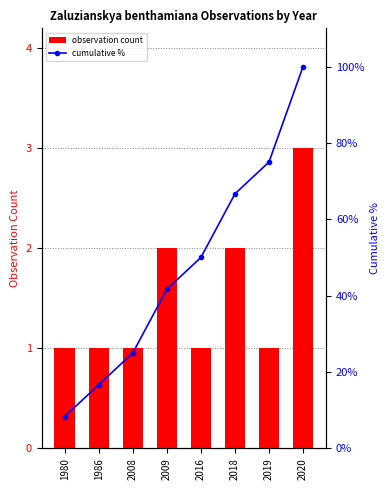

What is the approximate value of observation count at 2018?

2